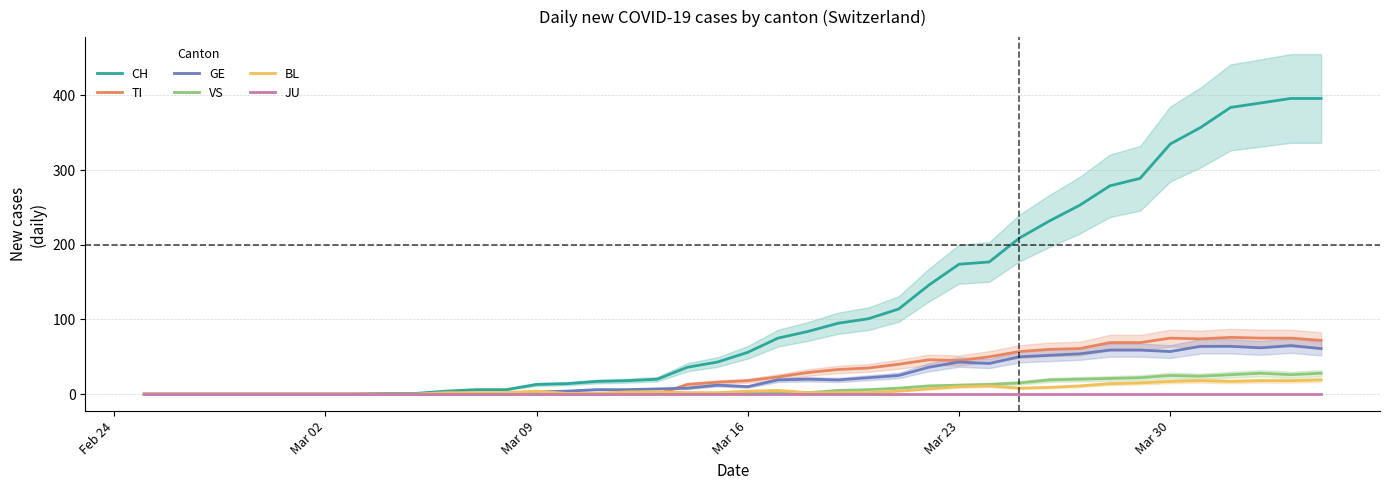

Is it true that CH equals 201 at Mar 30?

False